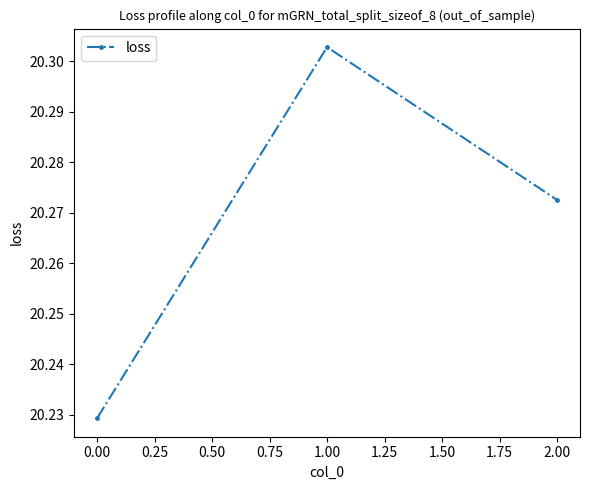

What is the label of the 1st point from the right?

2.00